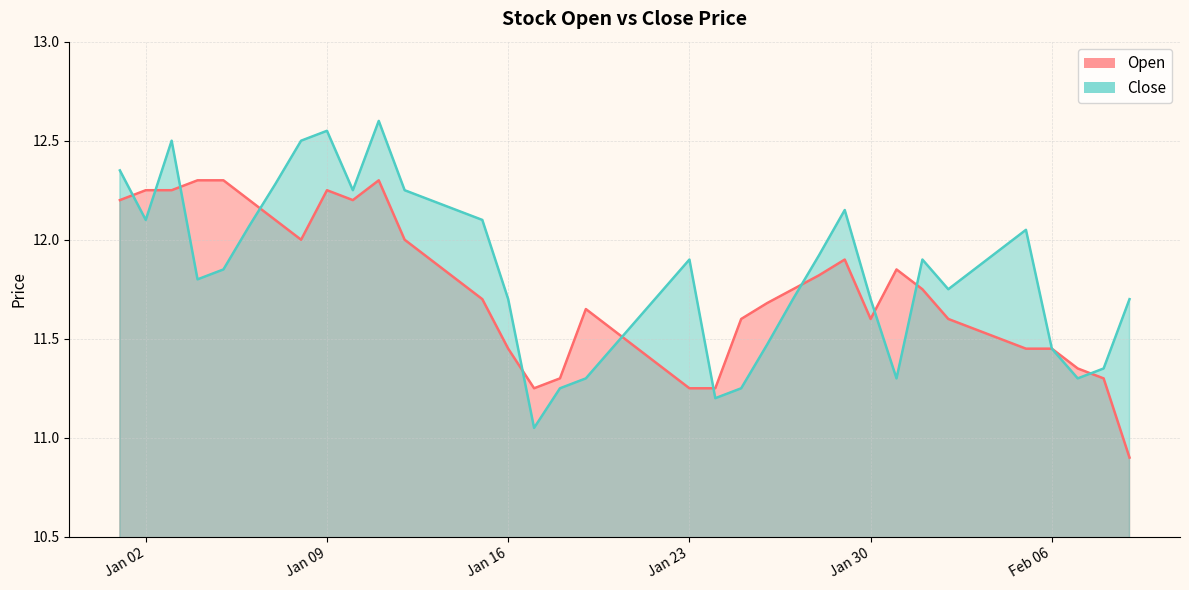

Reading left to right, transcribe all the data shown in this chart.

Open: 12.2	12.2	12.2	12.3	12.3	12.2	12.1	12.0	12.2	12.2	12.3	12.0	11.9	11.8	11.7	11.4	11.2	11.3	11.7	11.6	11.4	11.3	11.2	11.2	11.6	11.7	11.8	11.8	11.9	11.6	11.8	11.8	11.6	11.6	11.5	11.4	11.4	11.3	11.3	10.9
Close: 12.3	12.1	12.5	11.8	11.8	12.1	12.3	12.5	12.6	12.2	12.6	12.2	12.2	12.2	12.1	11.7	11.1	11.2	11.3	11.4	11.6	11.8	11.9	11.2	11.2	11.5	11.7	11.9	12.2	11.7	11.3	11.9	11.8	11.8	11.9	12.1	11.4	11.3	11.3	11.7